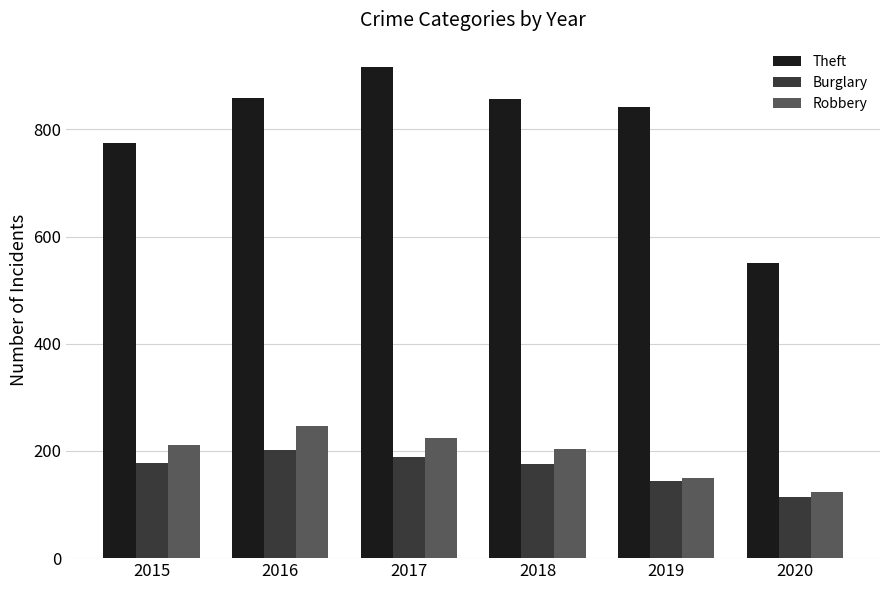

Does the chart contain any negative values?

No